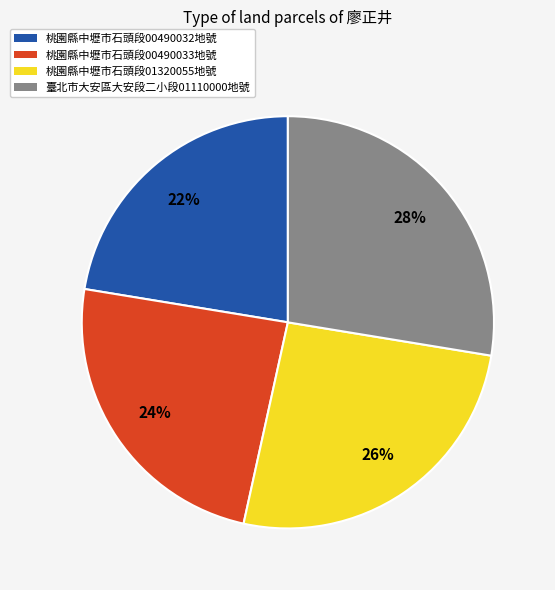

What is the smallest slice in the pie chart?

桃園縣中壢市石頭段00490032地號